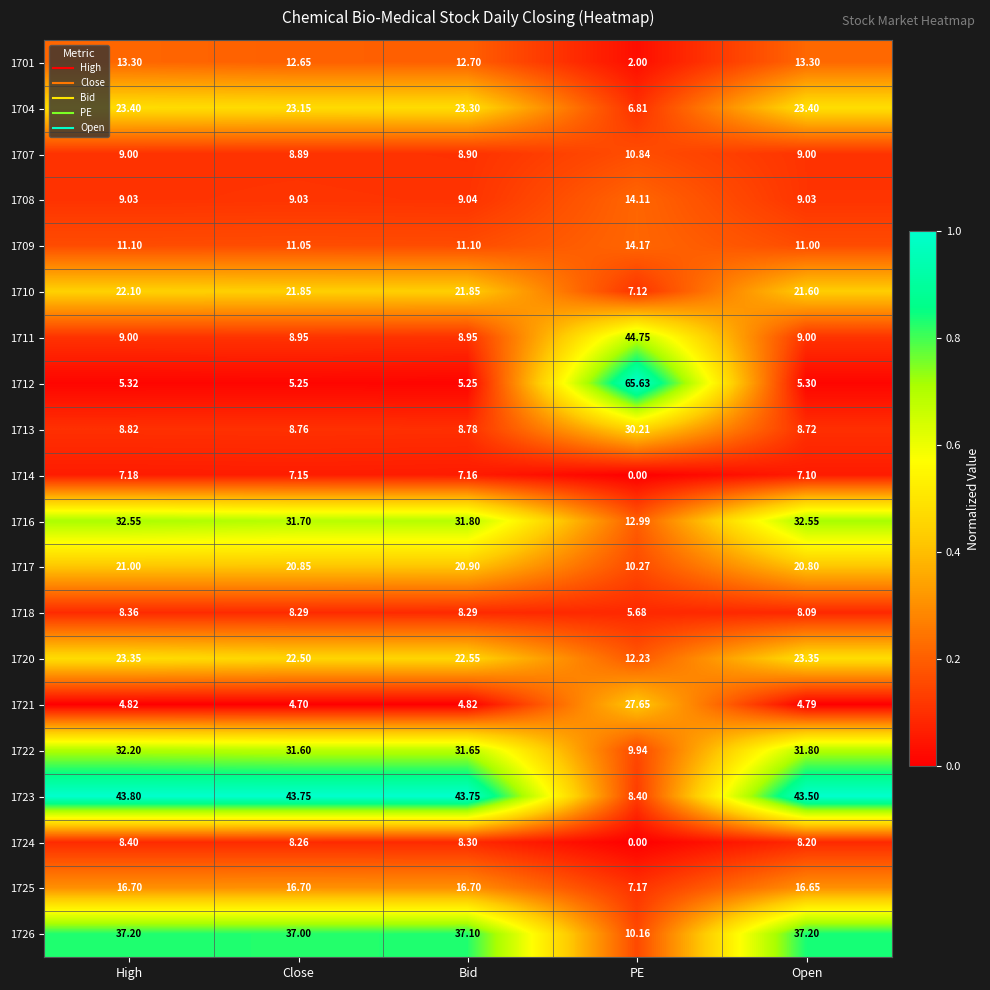

How many categories are shown in the chart?

5